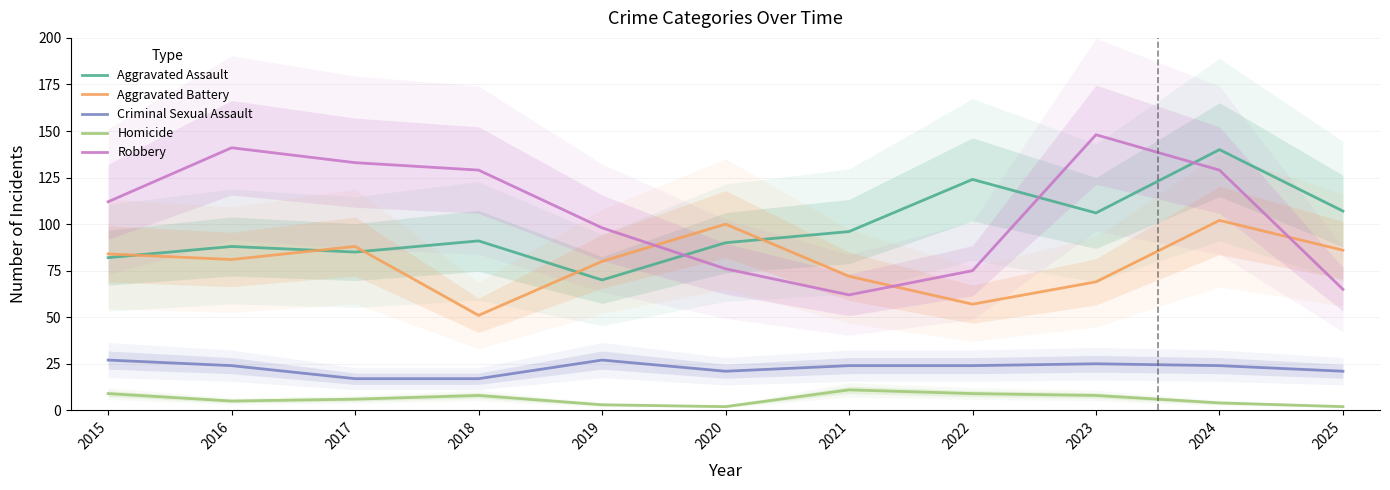

Does the chart have visible grid lines?

Yes